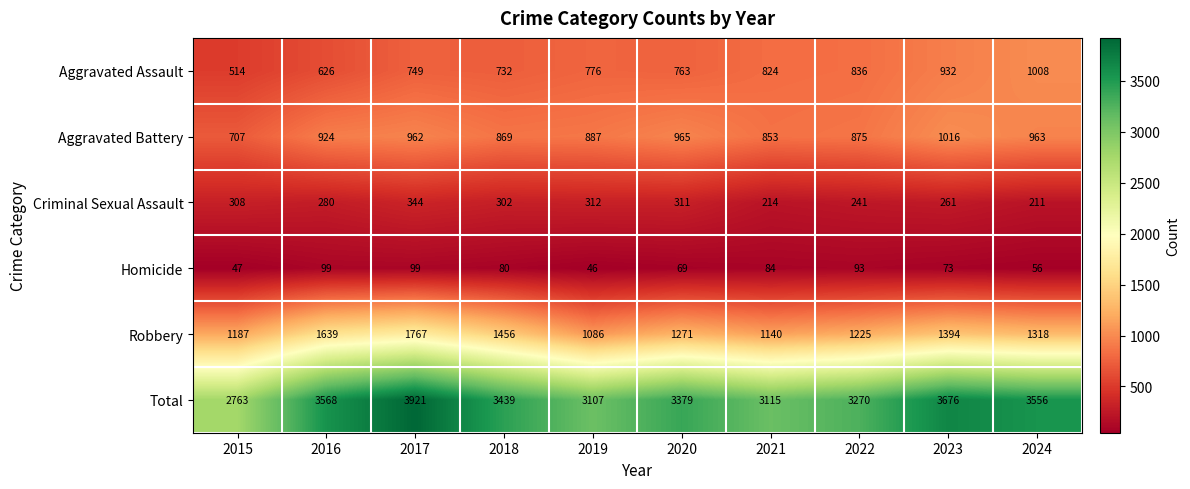

Is it true that Aggravated Assault equals 318 at 2015?

False